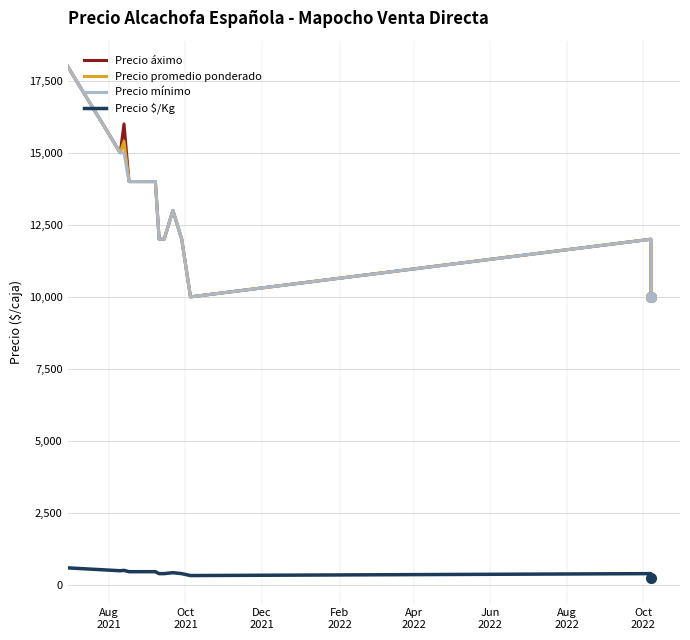

Between Jun
2022 and Feb
2022, which is larger?

Jun
2022